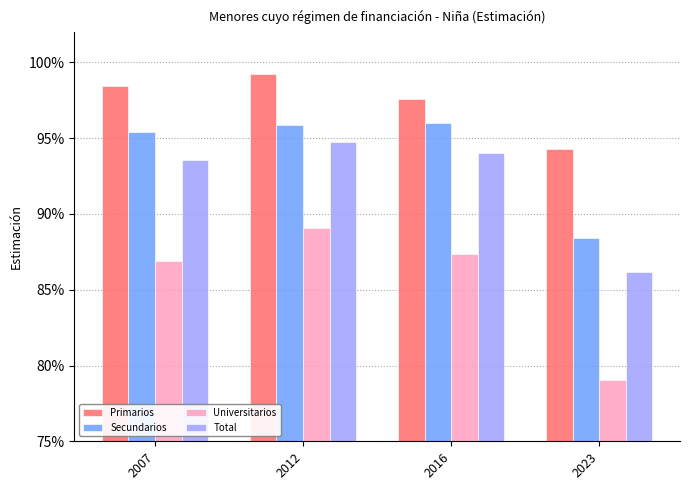

Is the value of Primarios at 2016 greater than the value of Total at 2016?

Yes